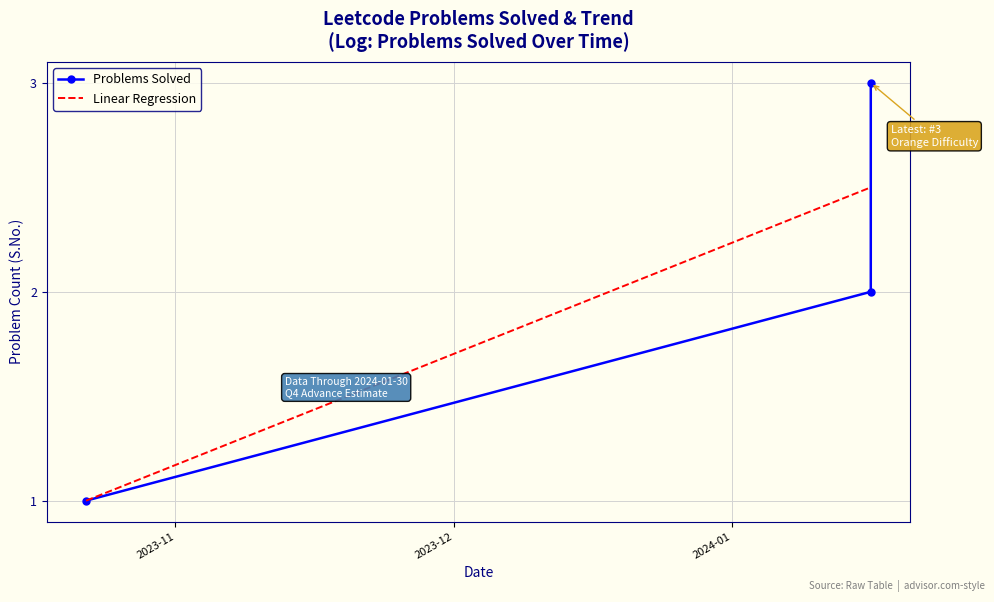

At which label does the data first exceed 2?

2024-01-30